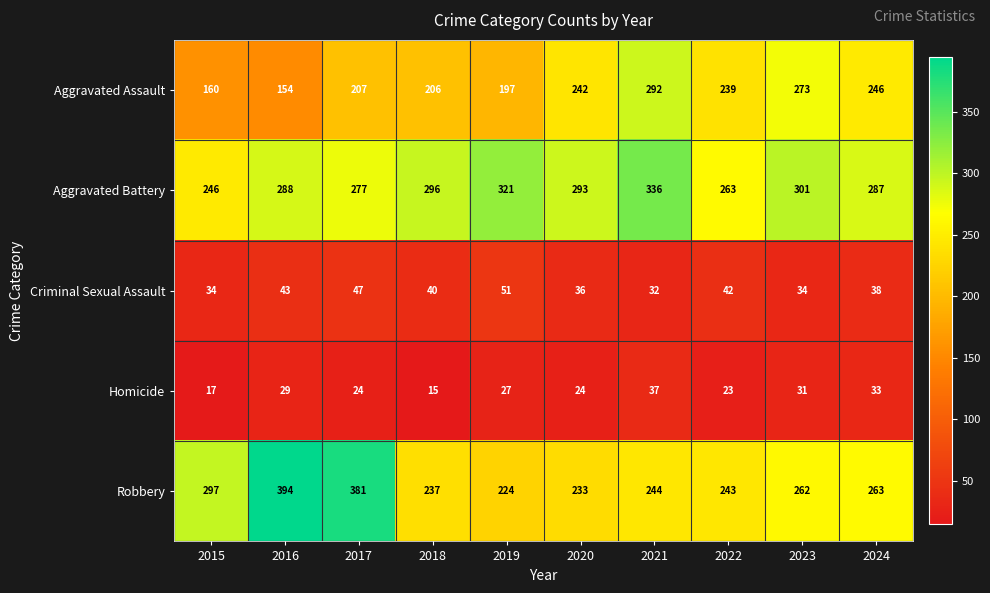

Which series has the largest total across all categories?

Aggravated Battery